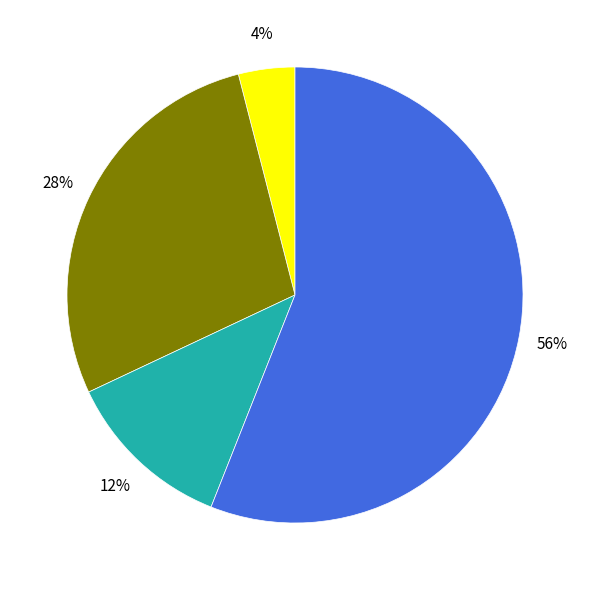

To the nearest percent, what is the average slice percentage?

25%